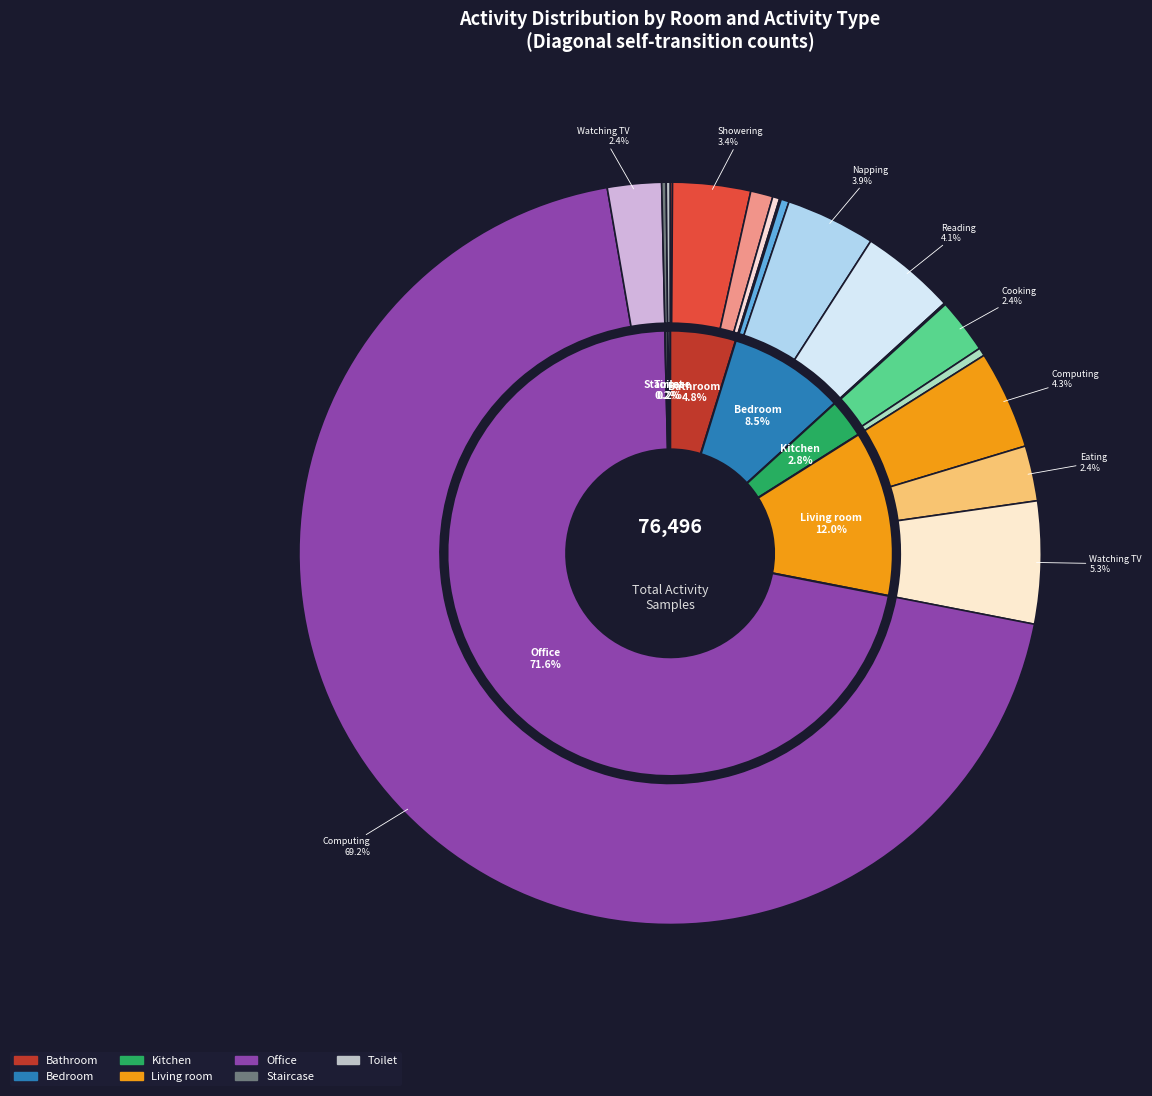

What is the change in value from Kitchen|Cleaning to Office|Computing?

+52906